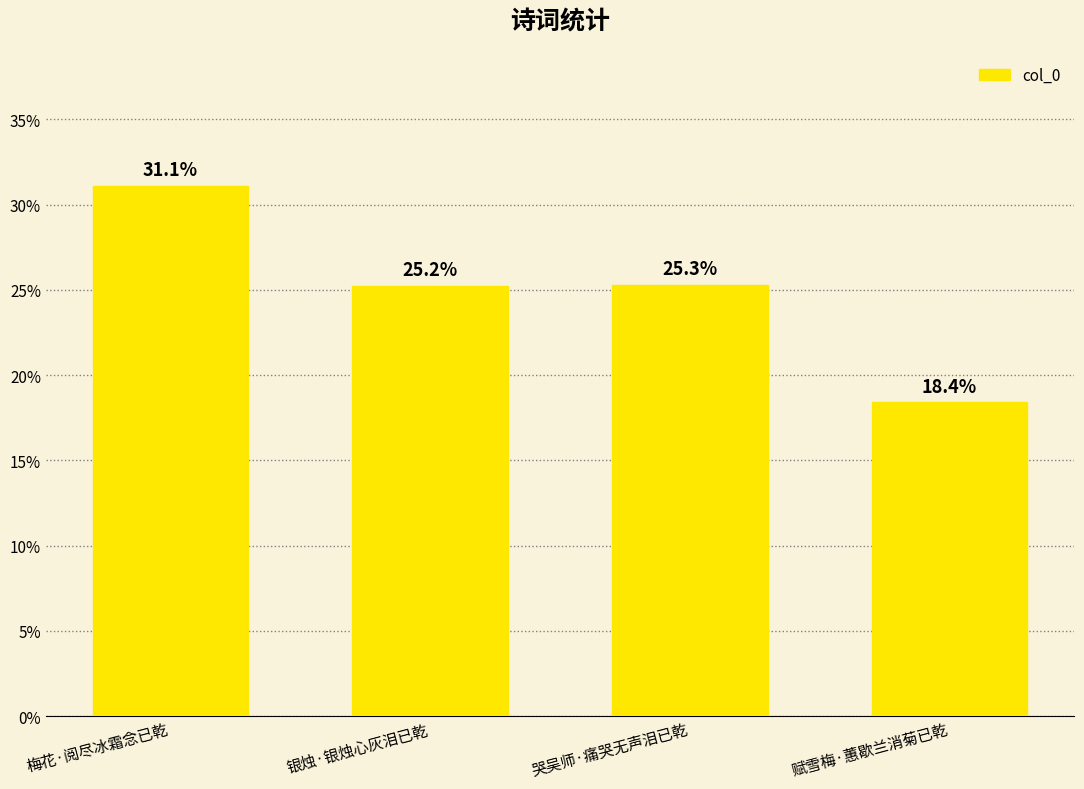

True or false: the data shows 25.2 at 银烛·银烛心灰泪已乾.

True